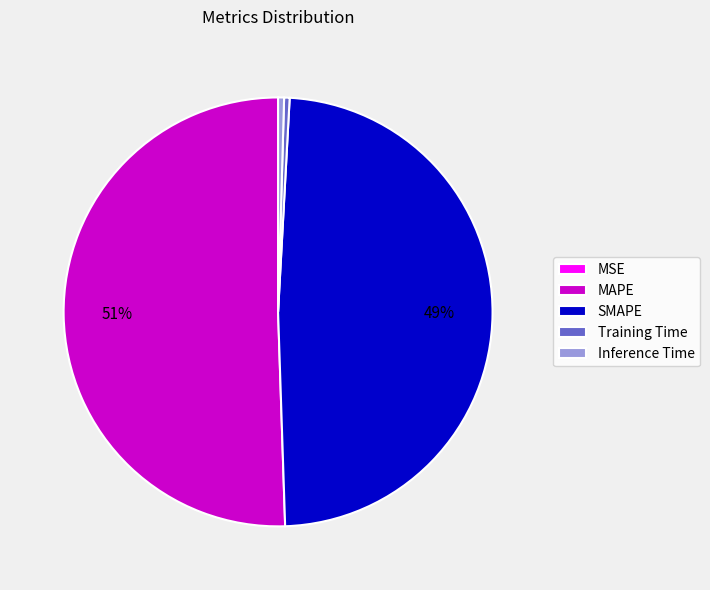

Does MAPE account for over 50% of the chart?

Yes